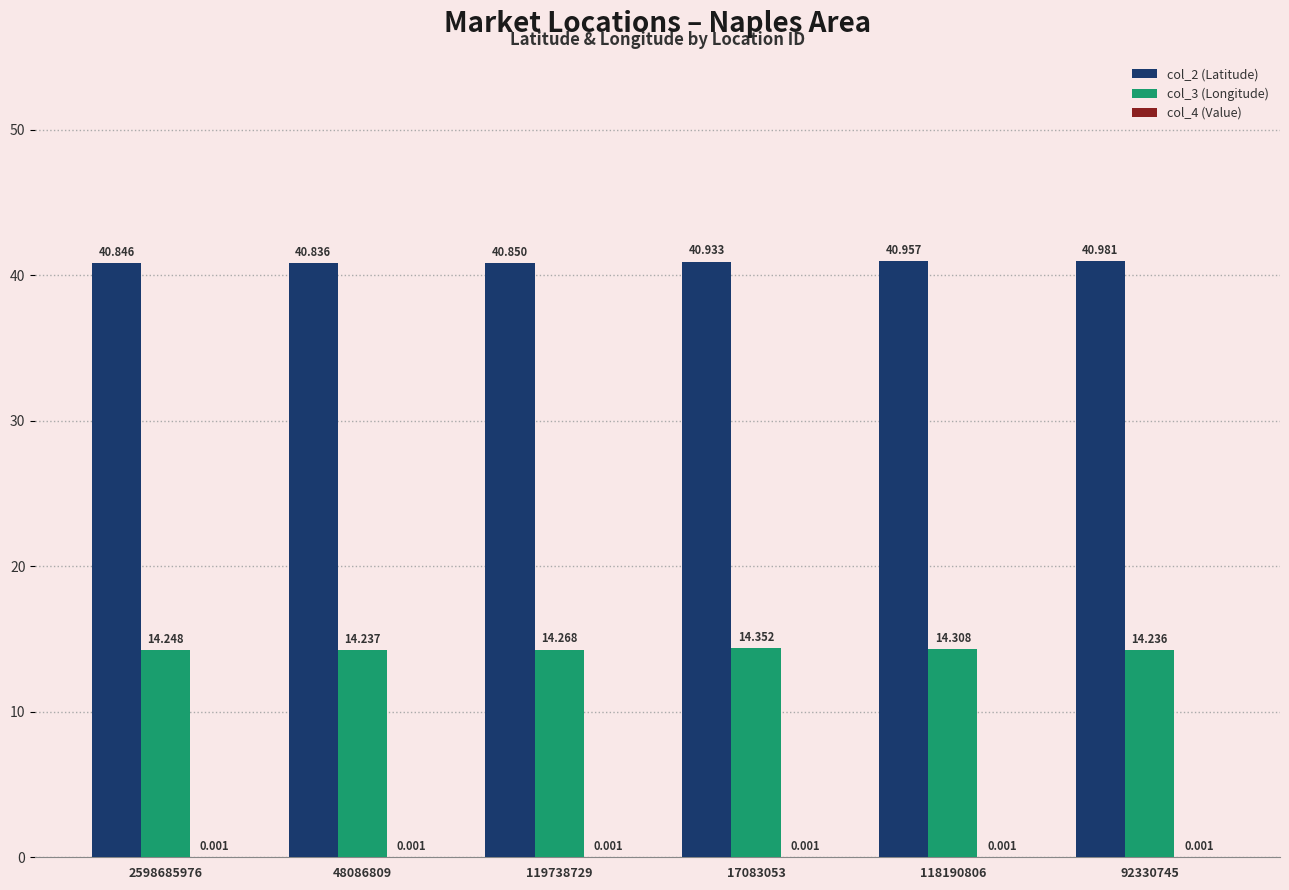

Which series has the largest total across all categories?

col_2 (Latitude)